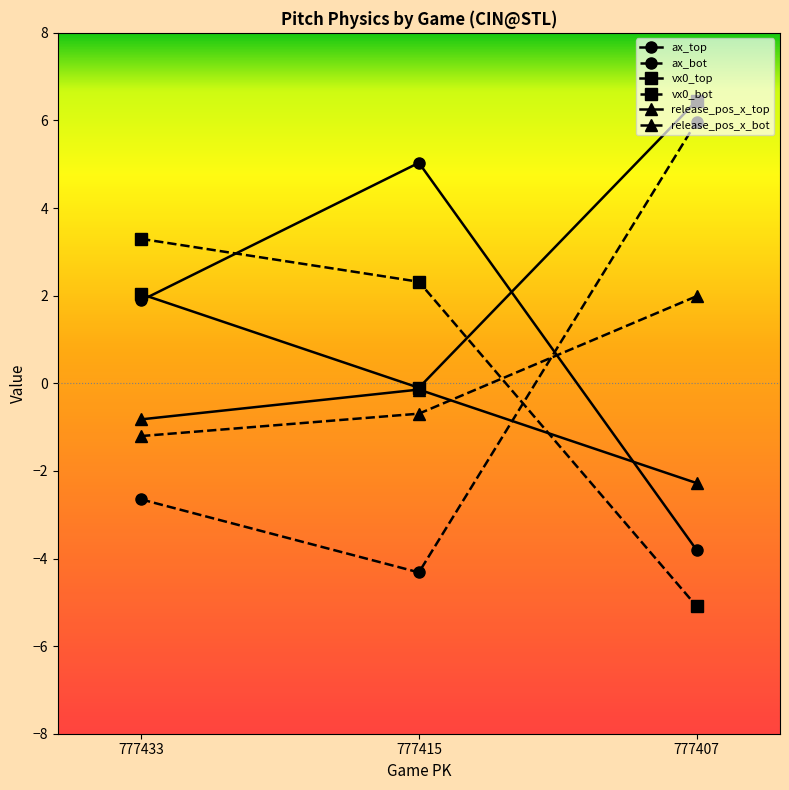

Reading right to left, transcribe all the data shown in this chart.

ax_top: 777407=-3.8	777415=5.0	777433=1.9
ax_bot: 777407=6.0	777415=-4.3	777433=-2.7
vx0_top: 777407=6.5	777415=-0.1	777433=2.0
vx0_bot: 777407=-5.1	777415=2.3	777433=3.3
release_pos_x_top: 777407=-2.3	777415=-0.1	777433=-0.8
release_pos_x_bot: 777407=2.0	777415=-0.7	777433=-1.2